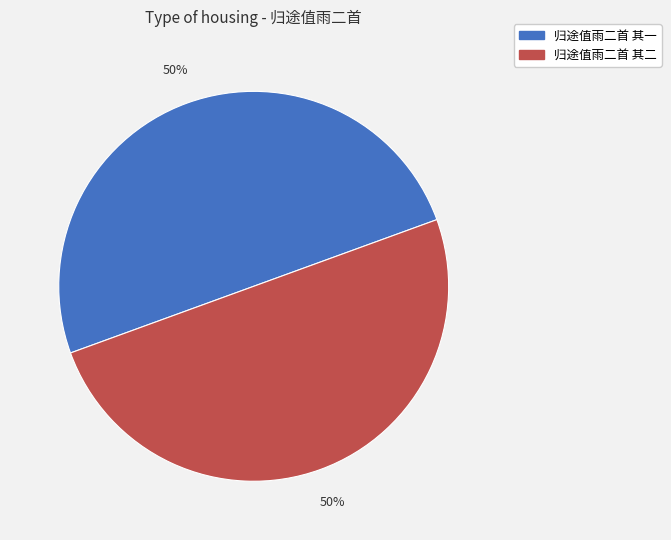

Do 归途值雨二首 其二 and 归途值雨二首 其一 together represent more than half of the pie?

Yes